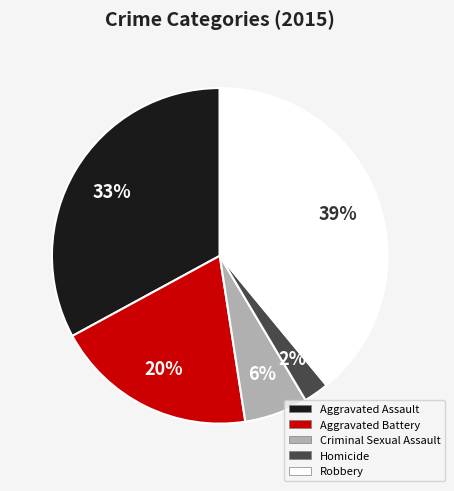

How many segments does this pie chart have?

5